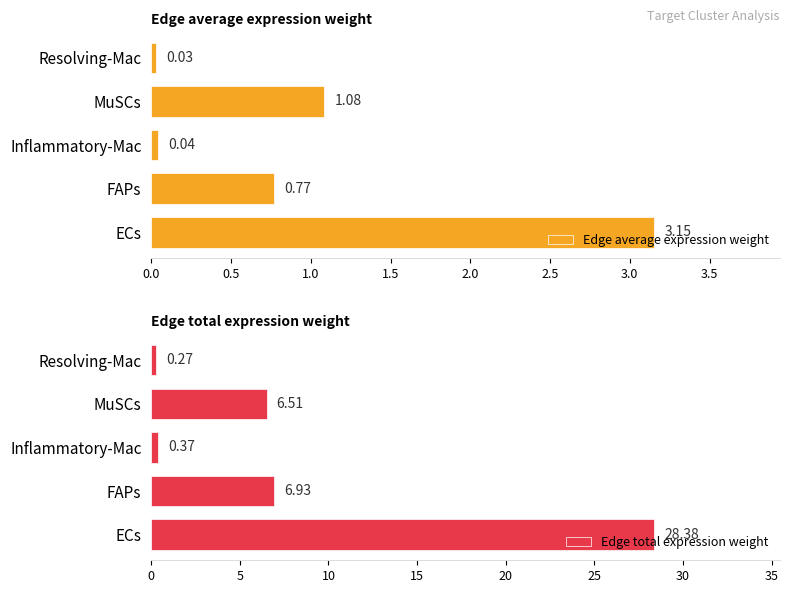

What is the sum of all Edge average expression weight values?

5.1